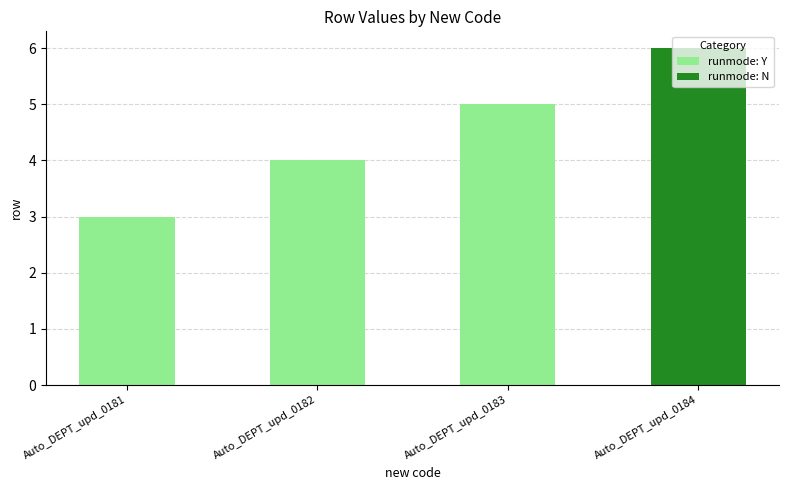

Where is the data nearest to the value 4?

Auto_DEPT_upd_0182